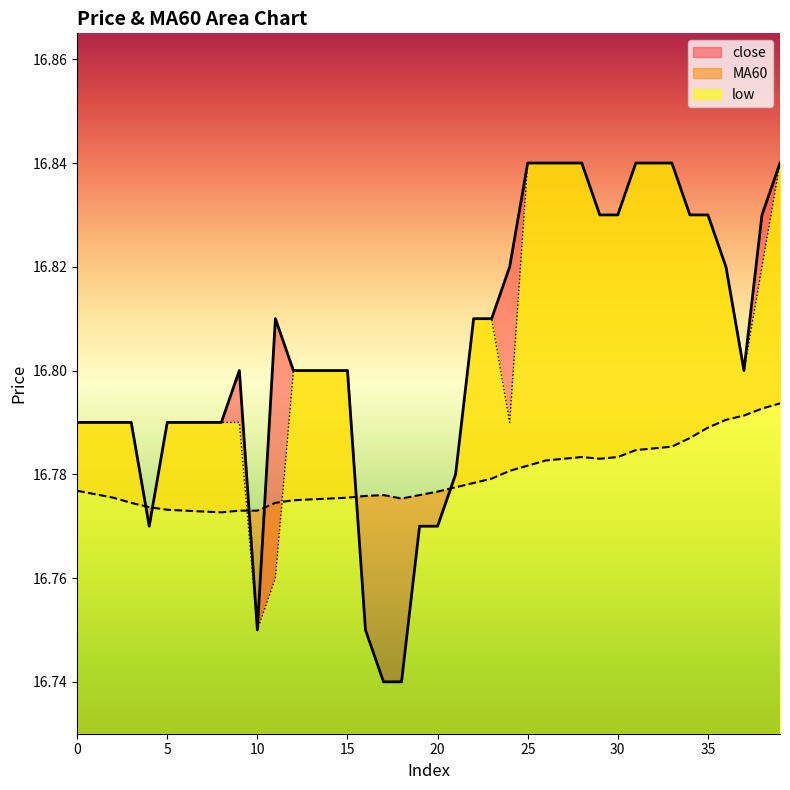

Is the value of close at 31 greater than the value of MA60 at 28?

Yes